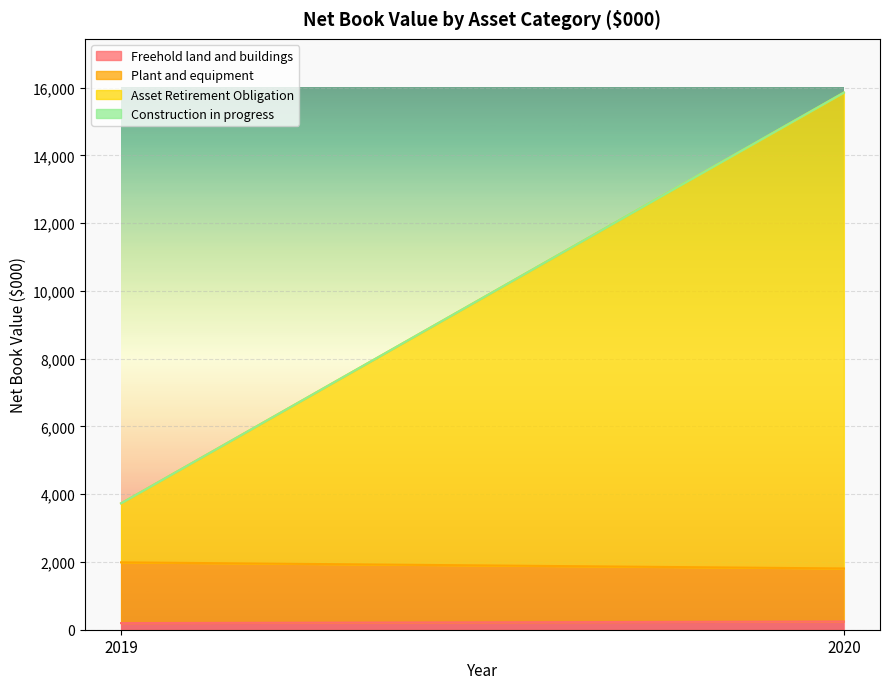

What are all the series names shown in the legend?

Freehold land and buildings, Plant and equipment, Asset Retirement Obligation, Construction in progress